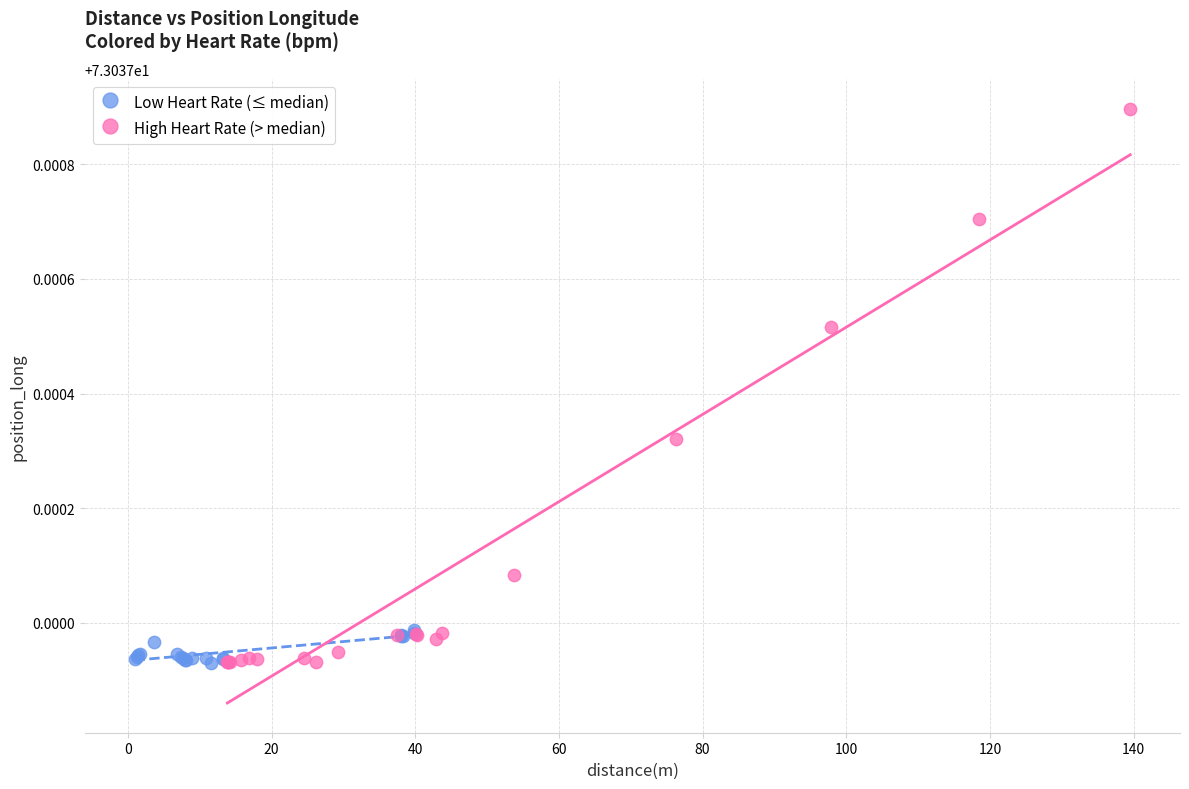

What are all the series names shown in the legend?

Low Heart Rate (≤ median), High Heart Rate (> median)